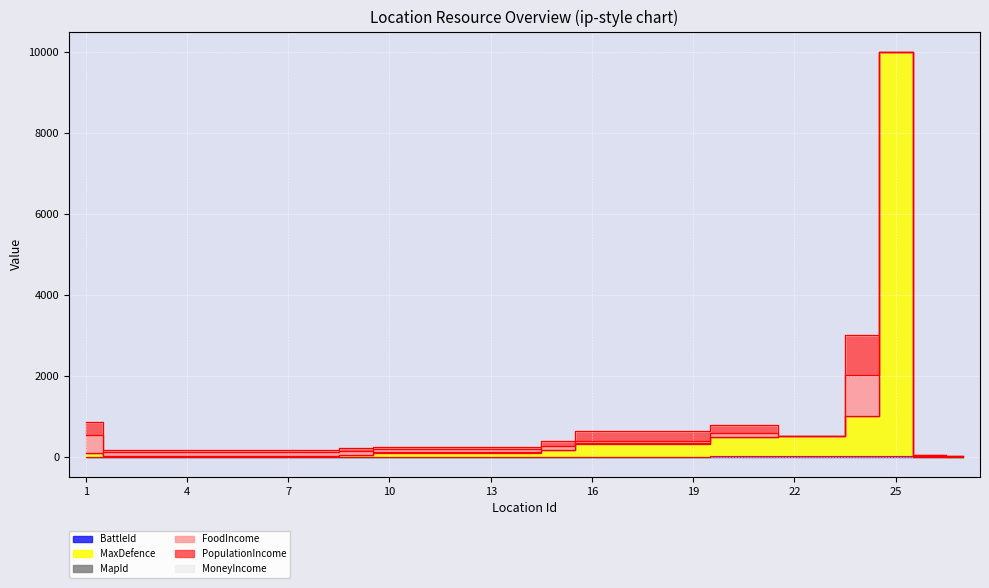

What is the spread (max minus min) of values at 9?

80